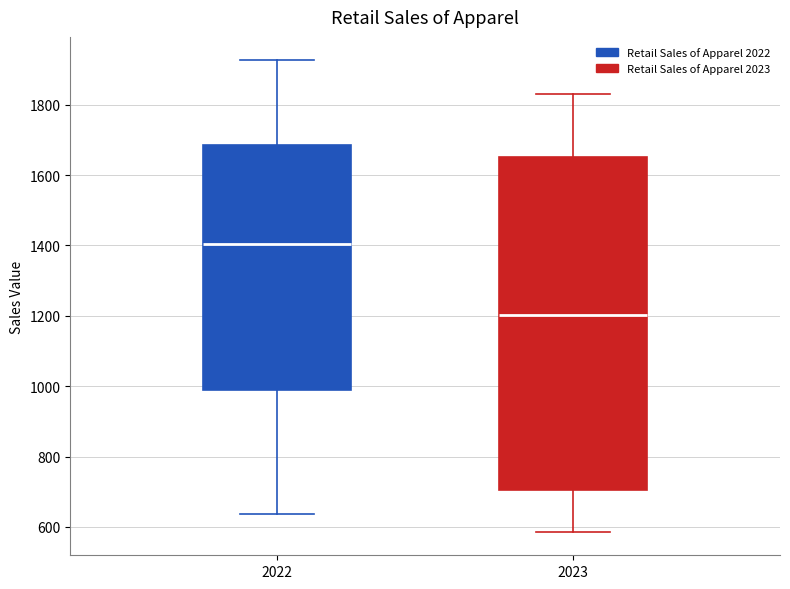

Which box's median line is the lowest?

2023